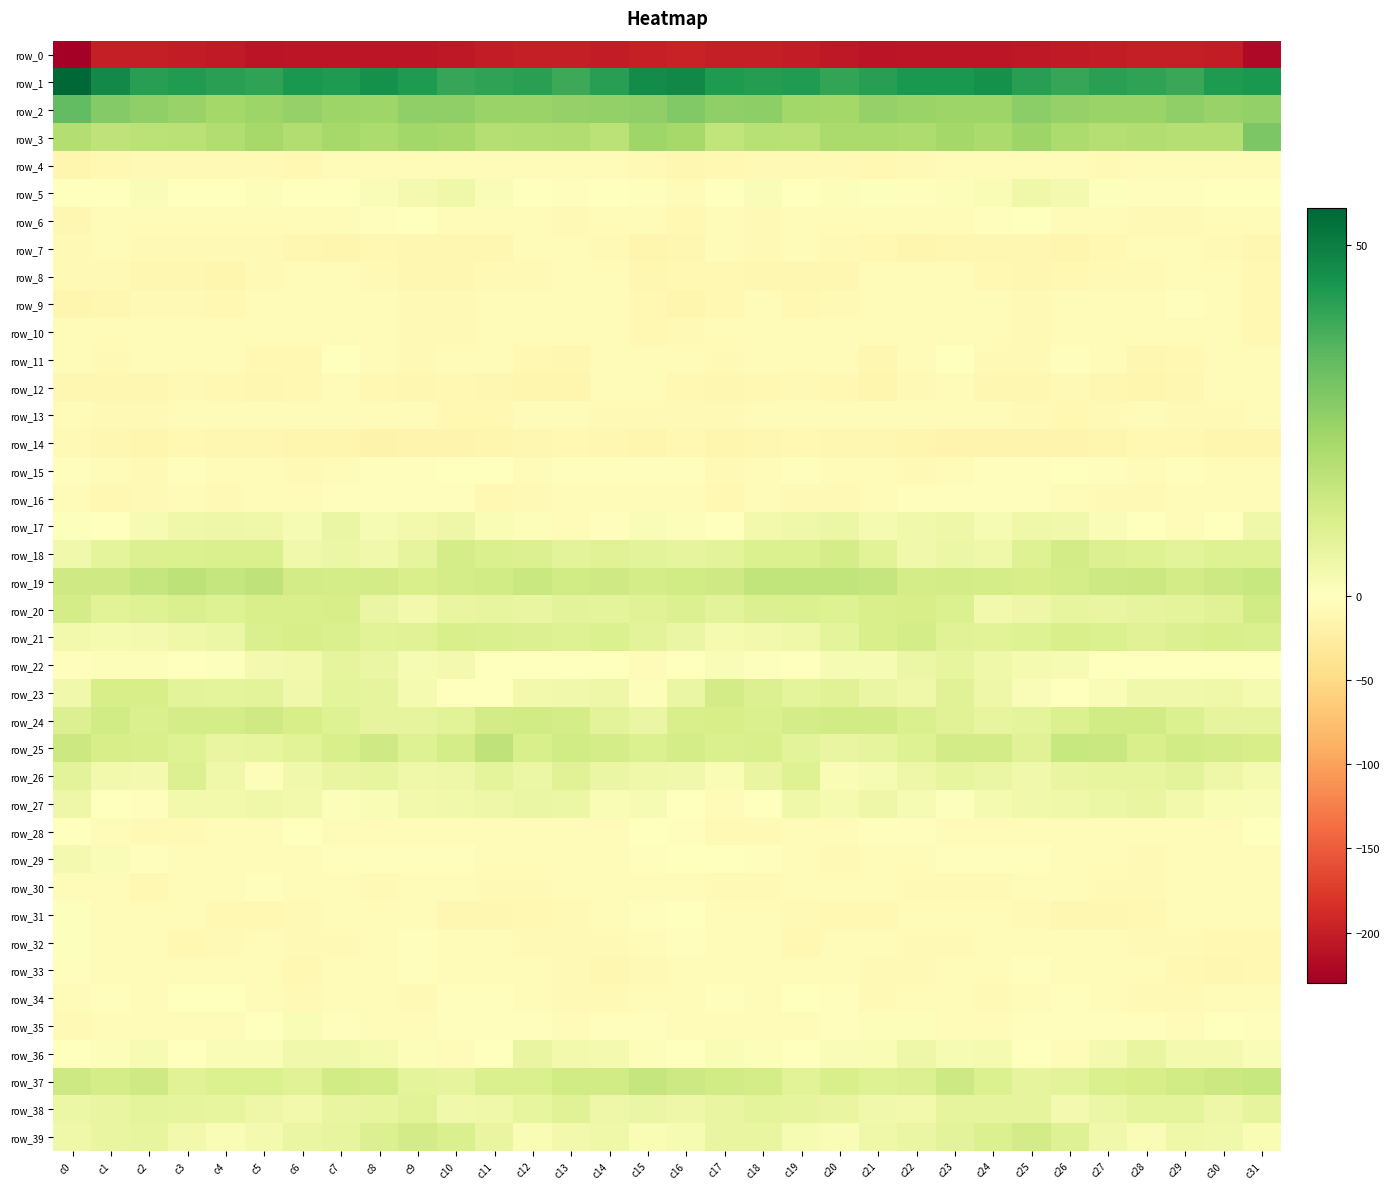

At which label is row_17 closest to 0?

c28